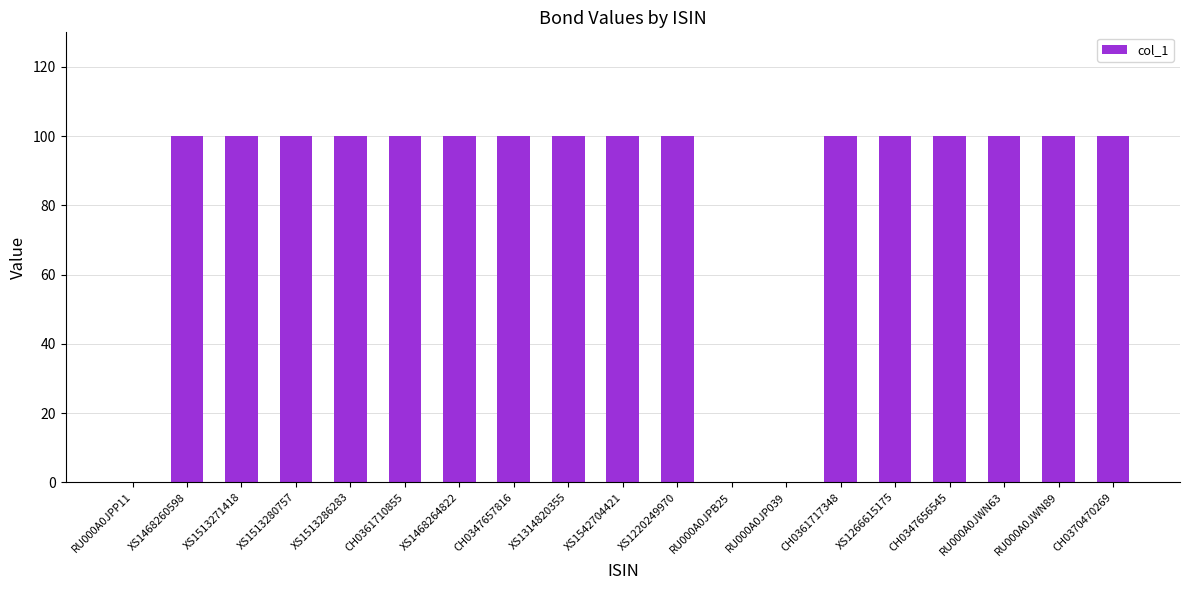

What is the change in value from XS1314820355 to RU000A0JPB25?

-100